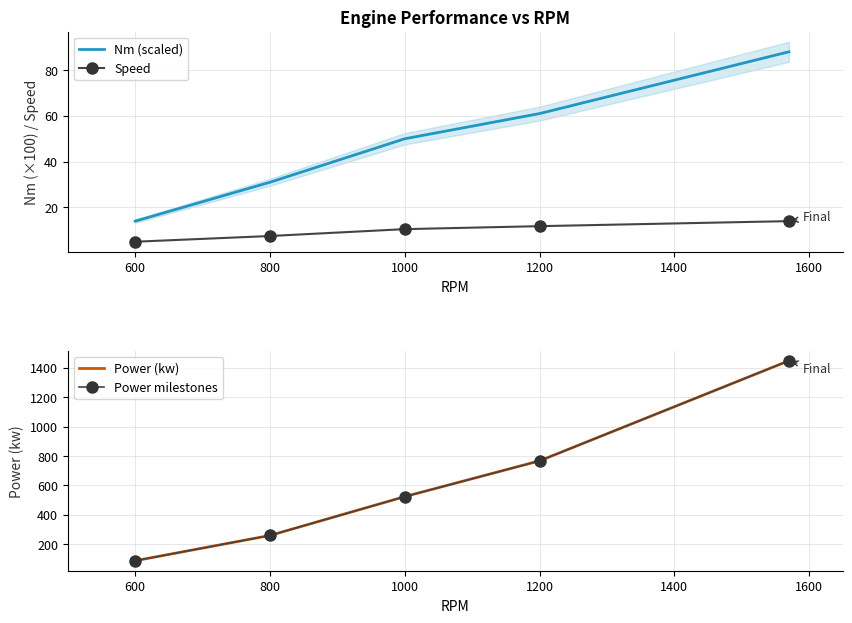

What are all the series names shown in the legend?

Nm (scaled), Speed, Power (kw), Power milestones